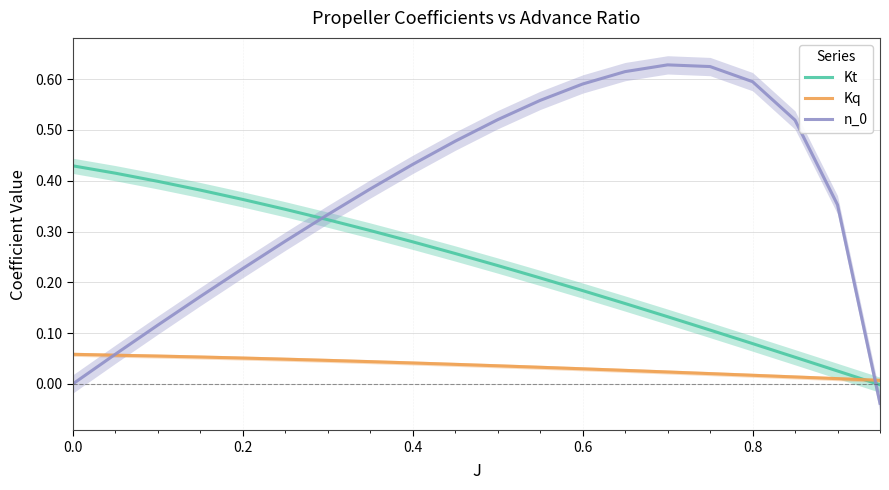

What is the maximum value for n_0?

0.6